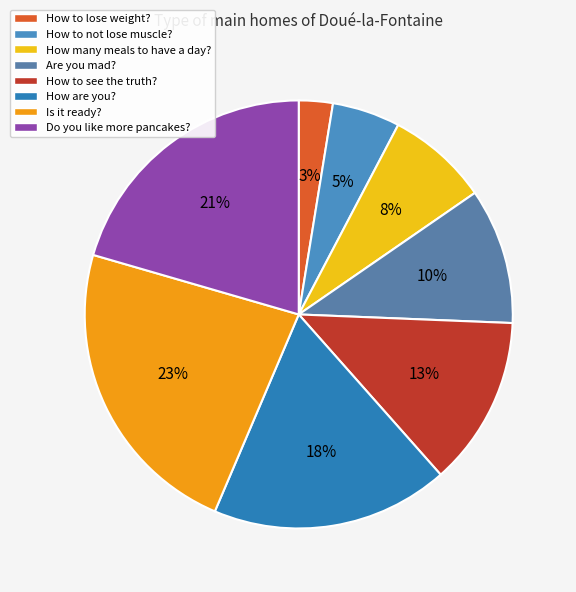

To the nearest percent, what is the combined percentage of Do you like more pancakes? and How are you??

38%